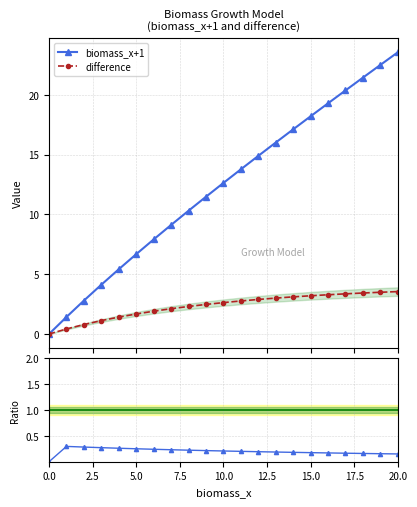

Does the chart display data point markers on the line(s)?

Yes